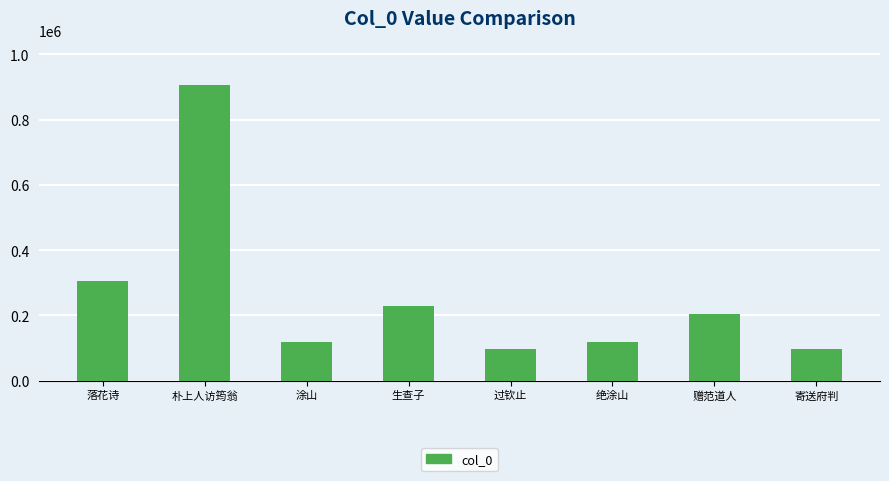

How many series are shown in this chart?

1